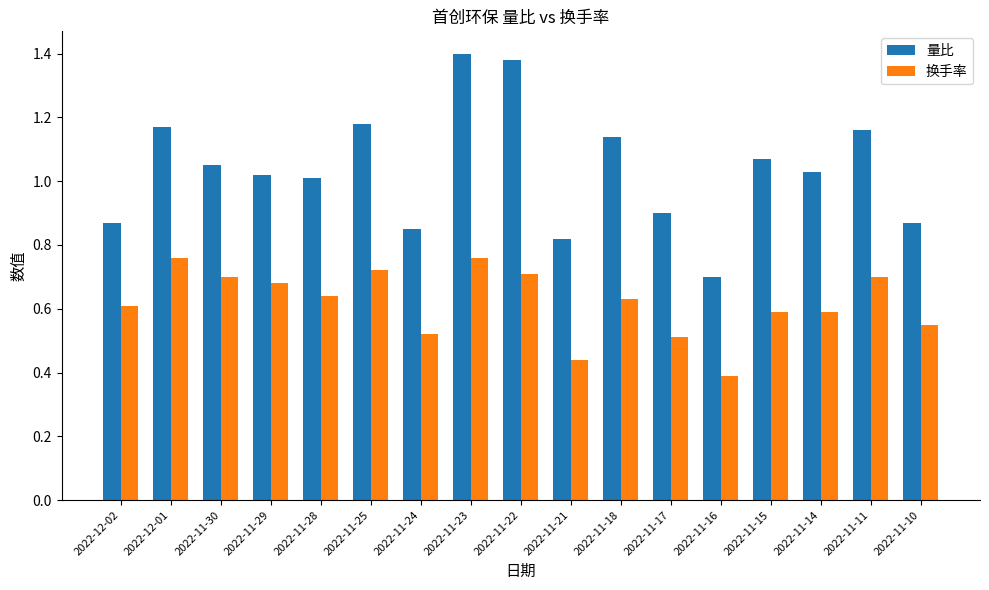

Is it true that 量比 equals 1.4 at 2022-12-02?

False